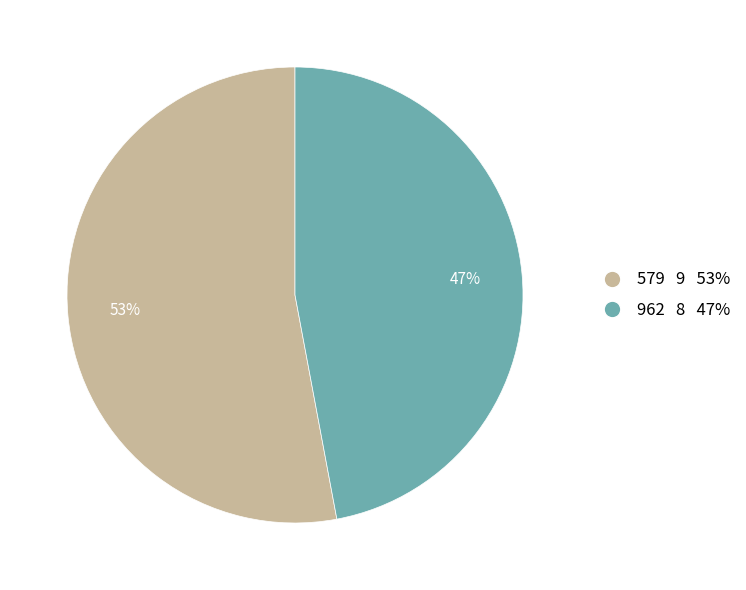

What is the ratio of the value at 579 to the value at 962?

1.1